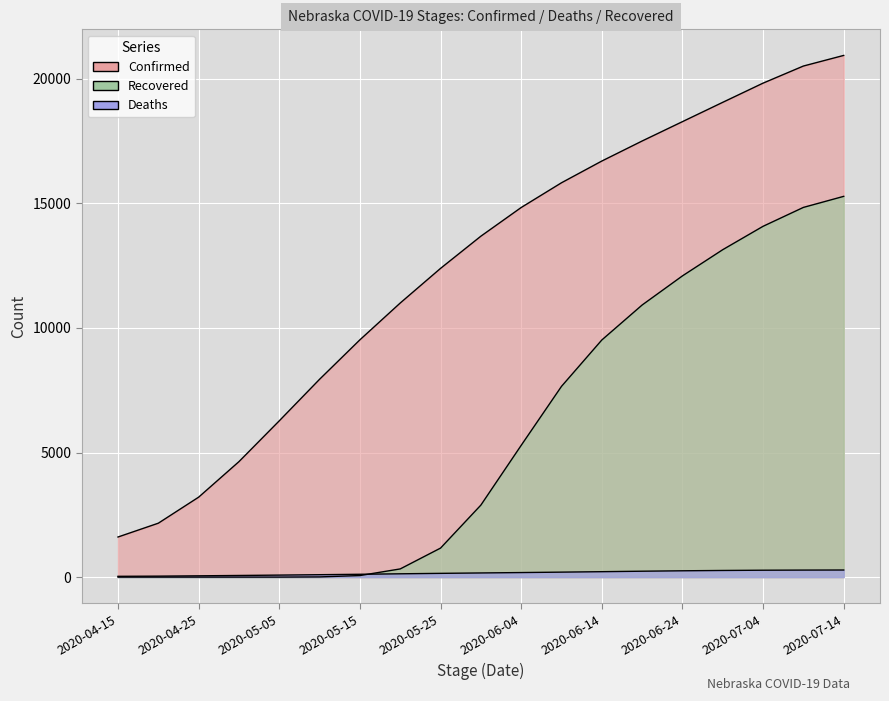

How many lines are shown in the chart?

3